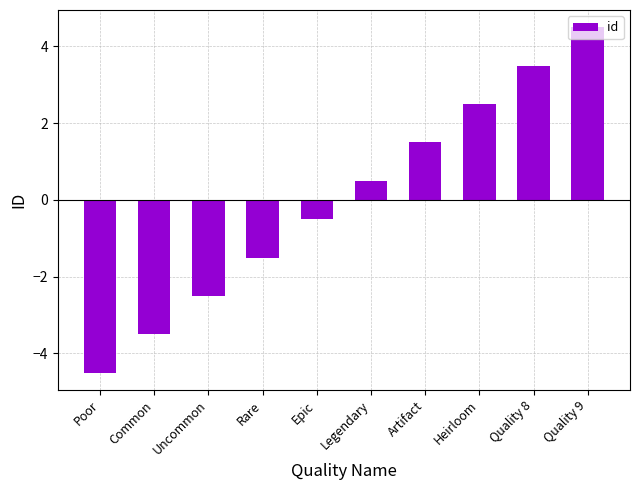

What is the difference between the second highest and second lowest values?

7.0